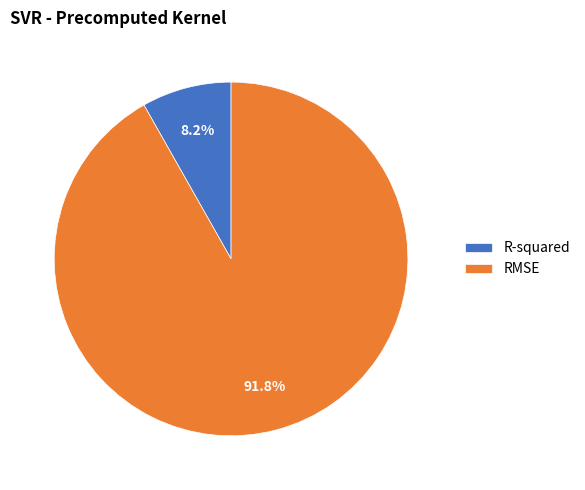

Which category accounts for the majority?

RMSE